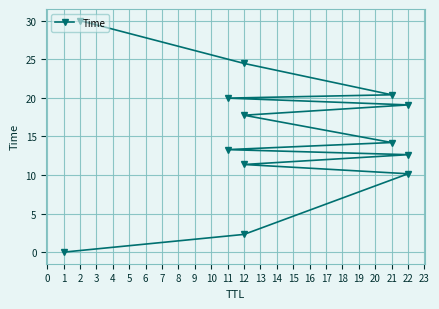

What value does the data have at 12?

2.3